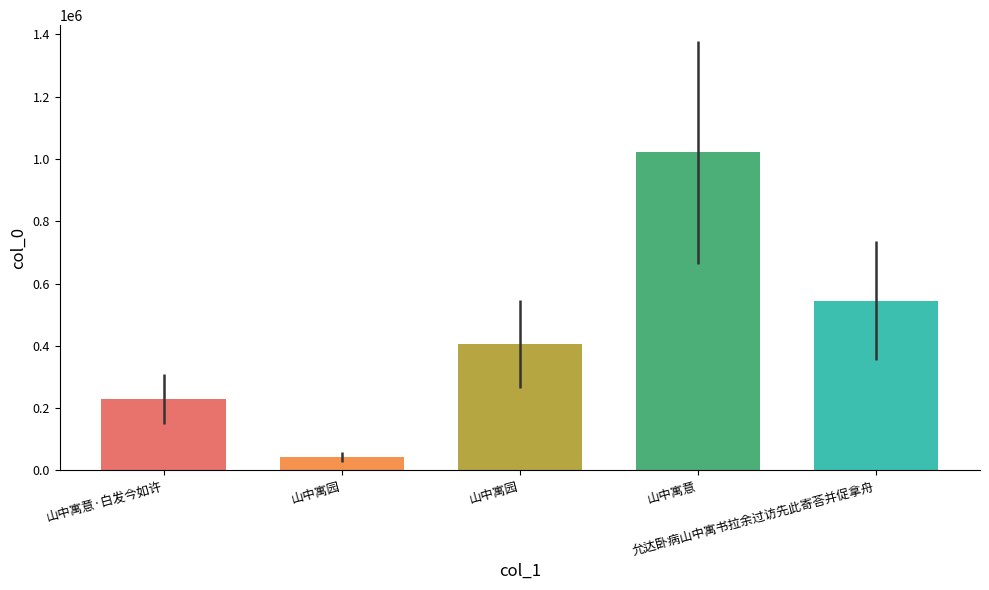

The chart shows a value of 382257 at 山中寓意. True or false?

False